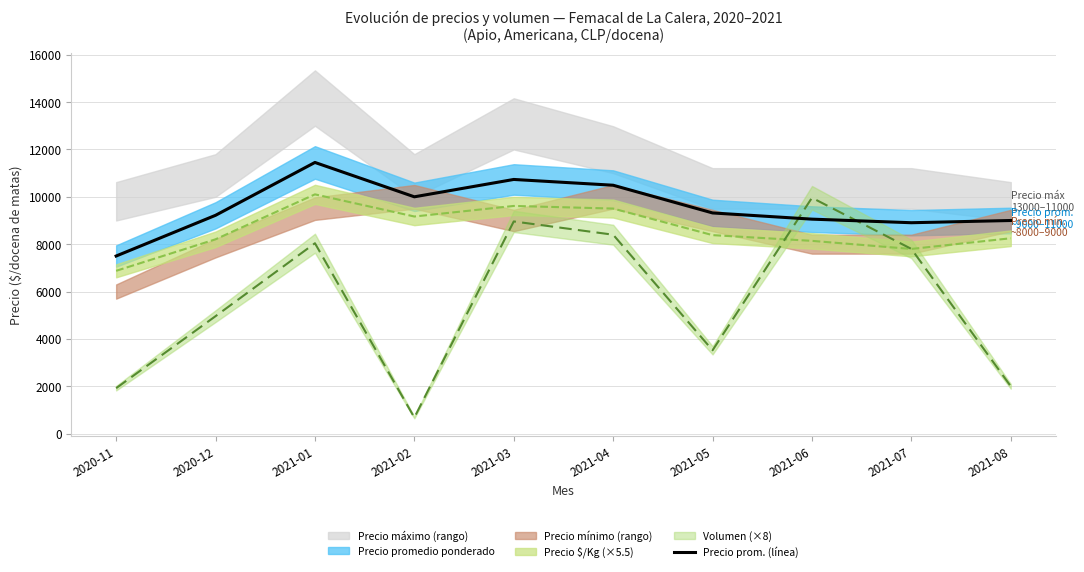

At which category does Precio $/Kg mediana reach its first local valley?

2021-02